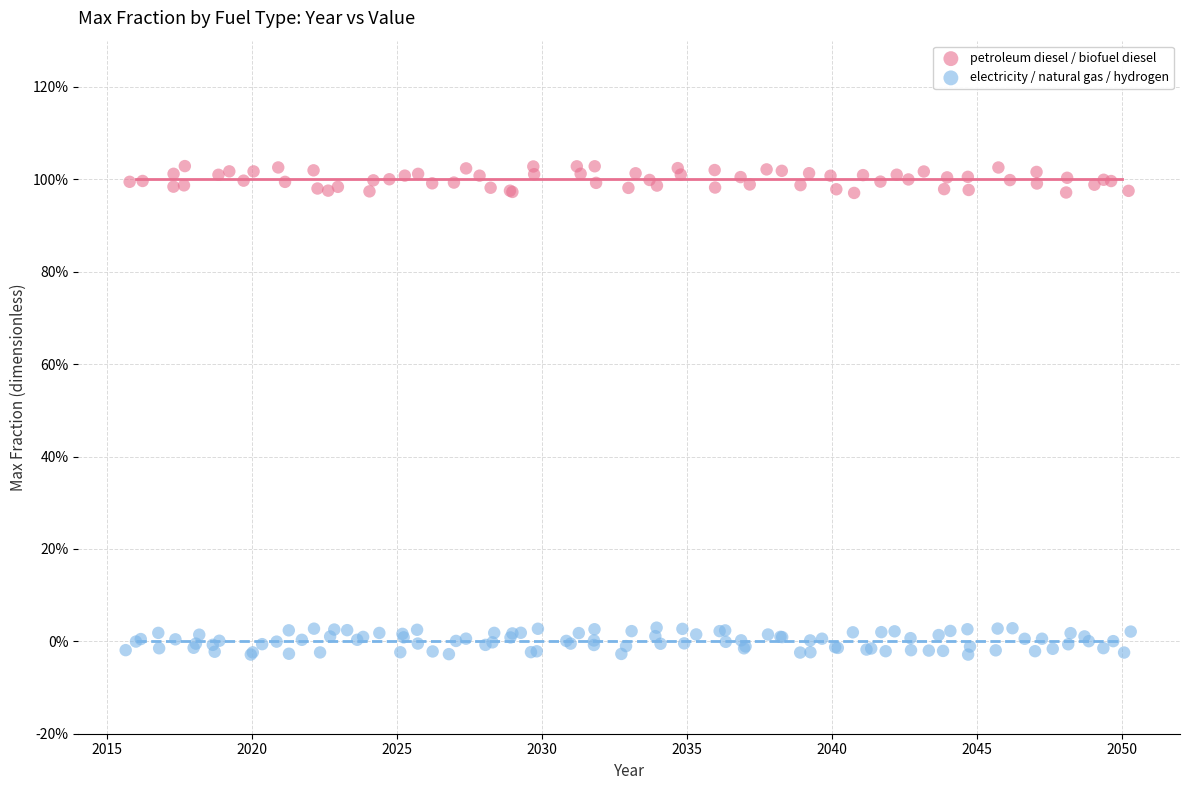

Which series contains the highest Y value?

petroleum diesel / biofuel diesel